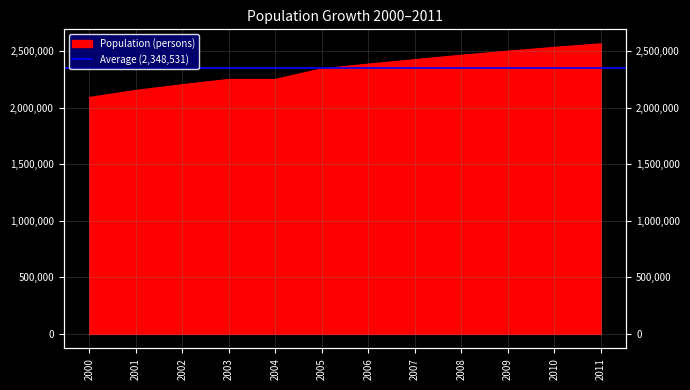

True or false: the data has more than 1 interior local peaks.

False